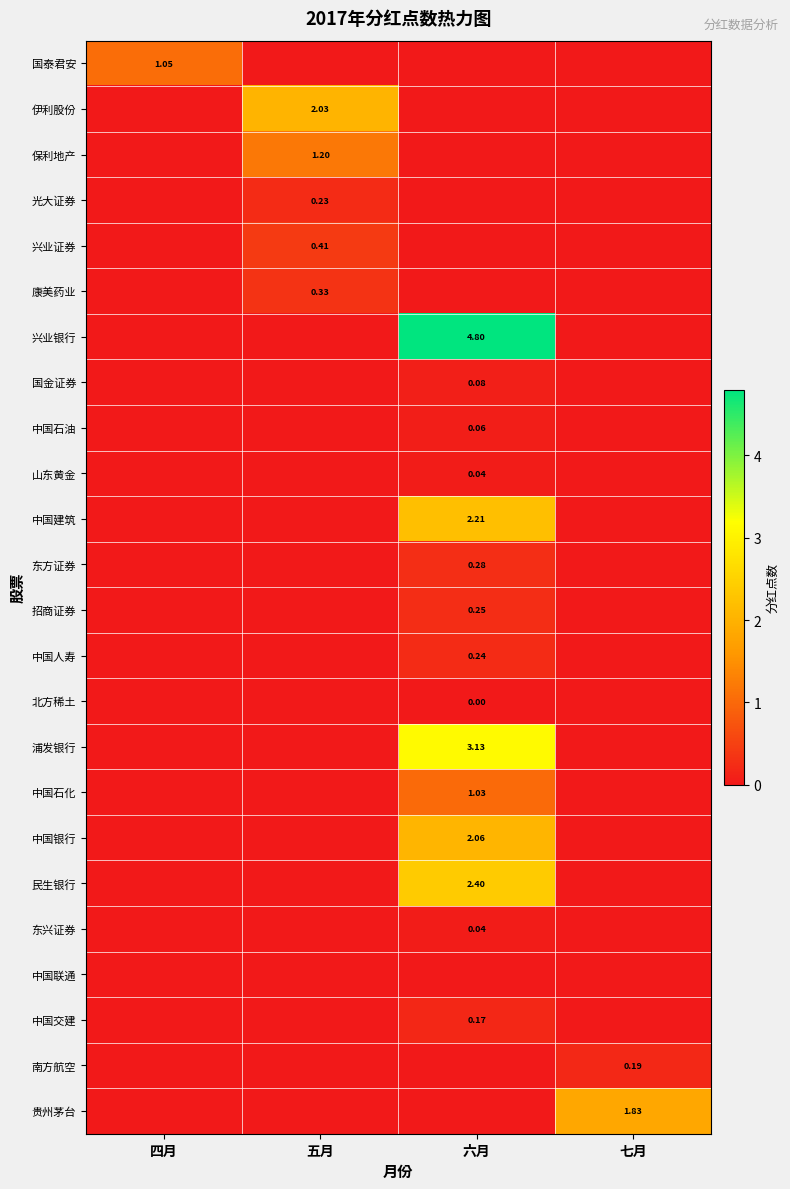

Which series has the largest total across all categories?

兴业银行